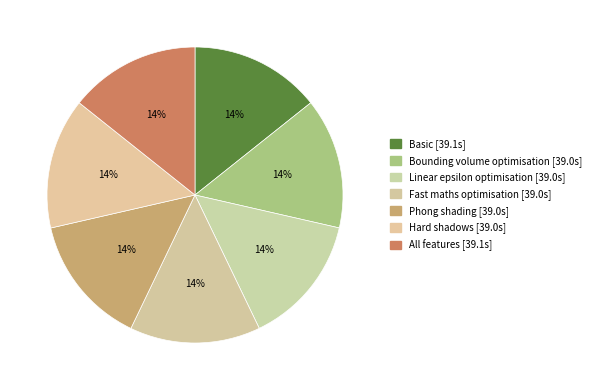

To the nearest percent, what is the average slice percentage?

14%